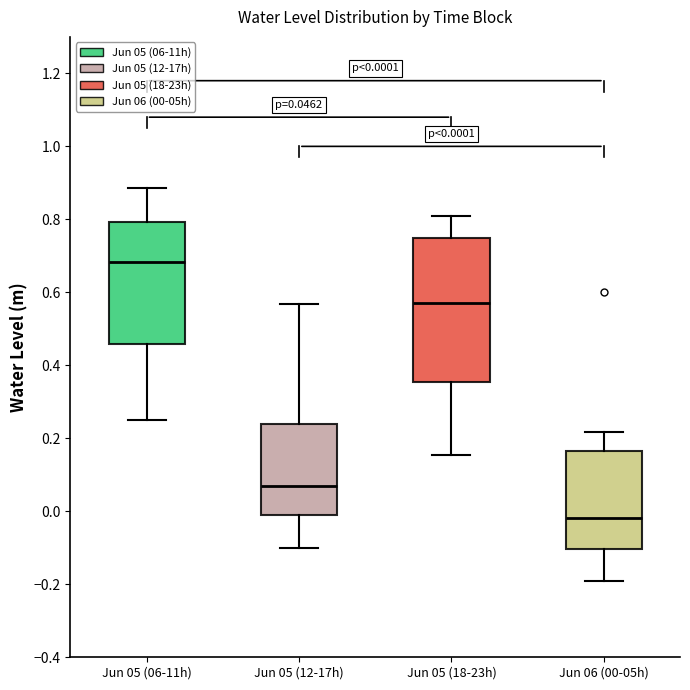

Which box is the tallest, from its lower edge to its upper edge?

Jun 05 (18-23h)